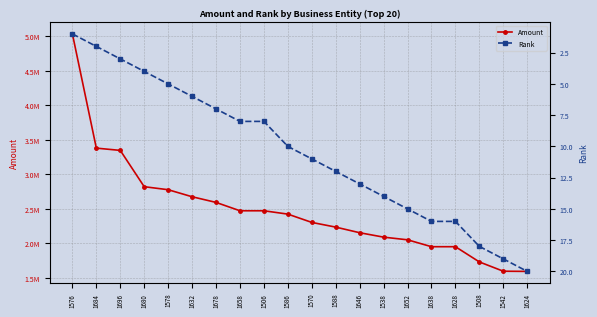

Which series has the widest spread of values?

Amount